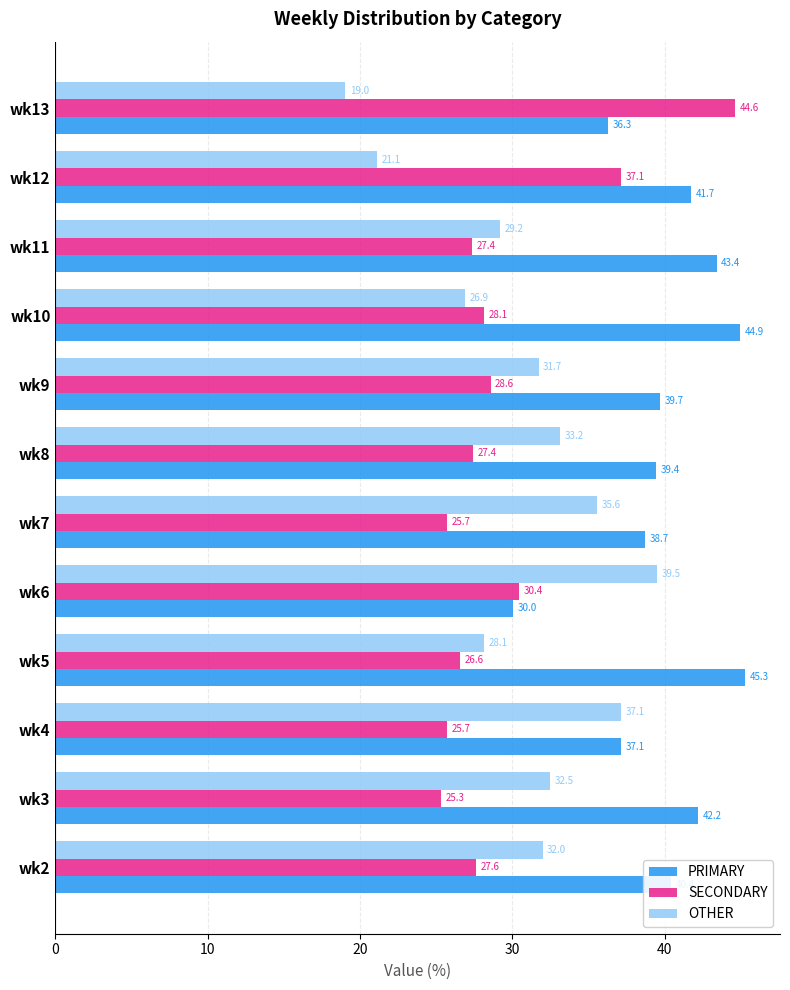

Which series changed the most between wk7 and wk12?

OTHER